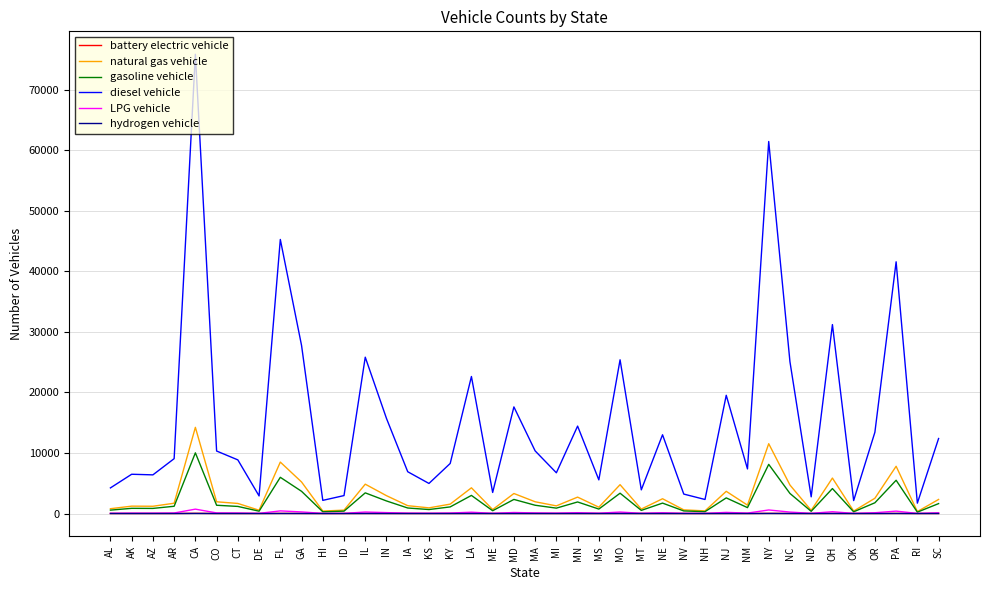

What is the greatest value displayed?

75851.7